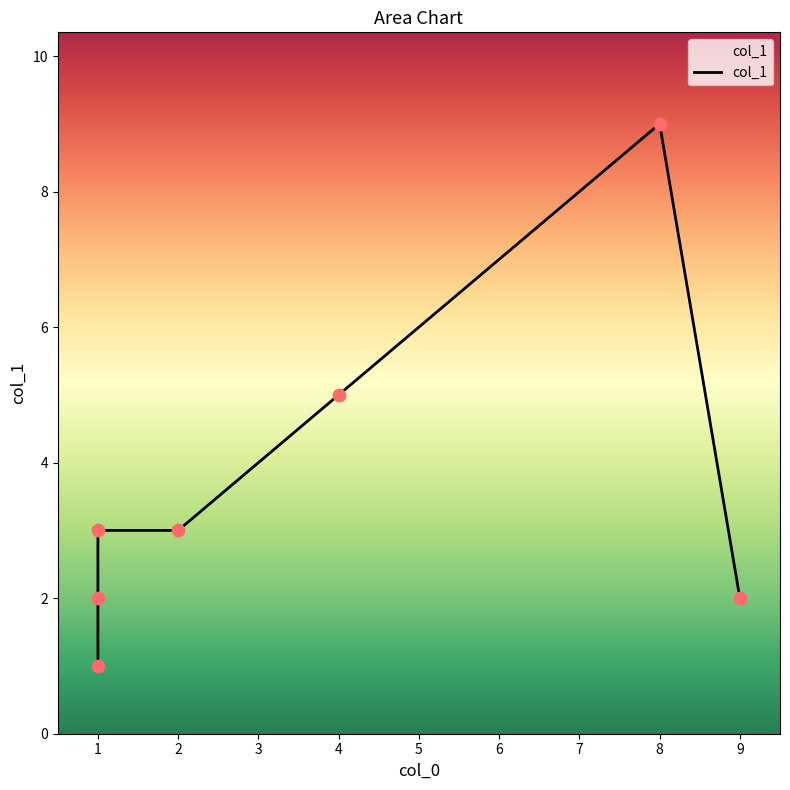

Between 8 and 9, which is larger?

8